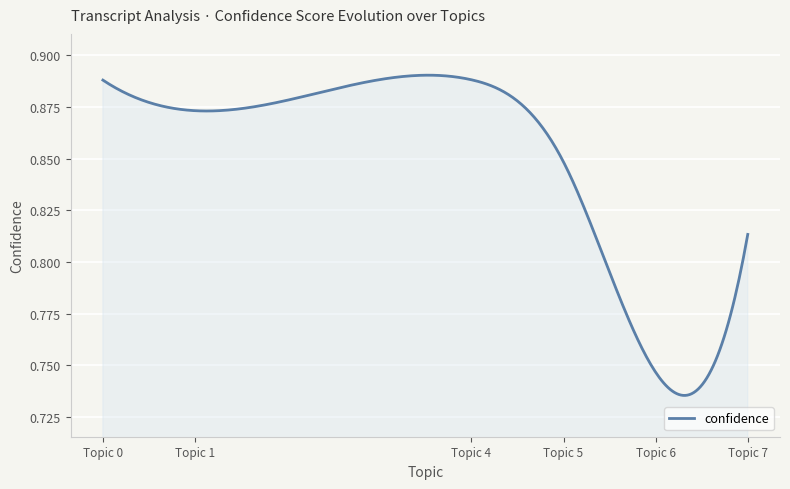

Does the chart have visible grid lines?

Yes